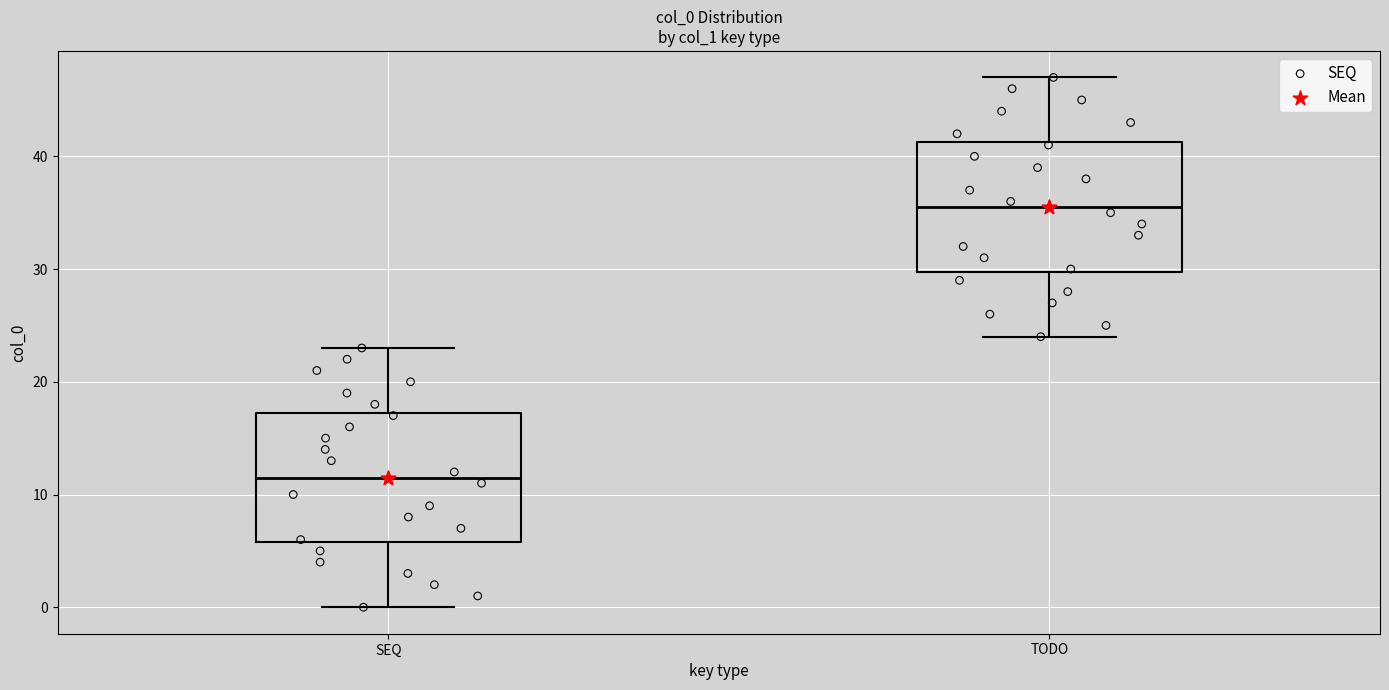

Reading left to right, transcribe this box plot: for each box, give where its median line is, the range the box spans, and where its two whiskers end, as read against the y-axis. The values are not printed on the chart, so give them approximately, as read against the axis.

SEQ: median 12, box 6 to 17, whiskers 0 to 23
TODO: median 36, box 30 to 41, whiskers 24 to 47